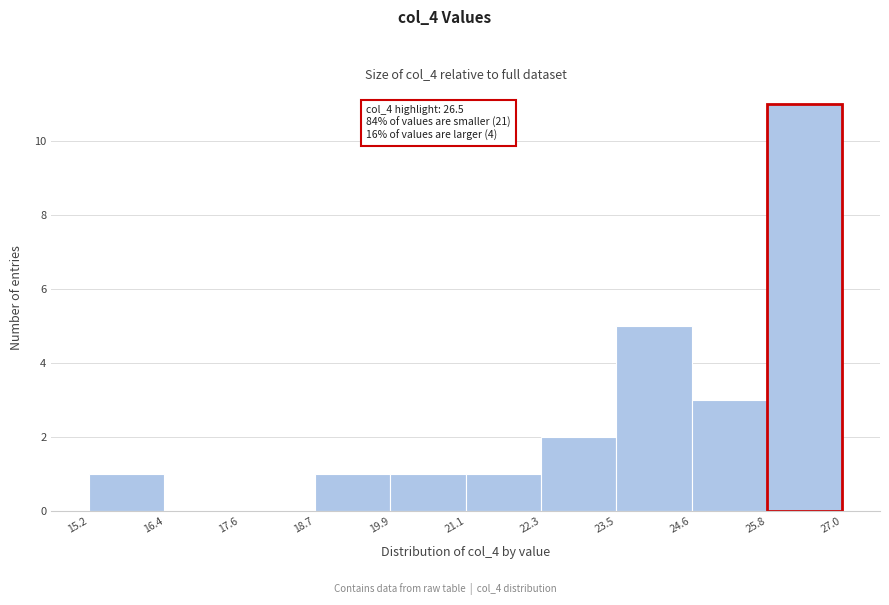

Over which range of the x-axis is the bar tallest?

25.8 to 27.0